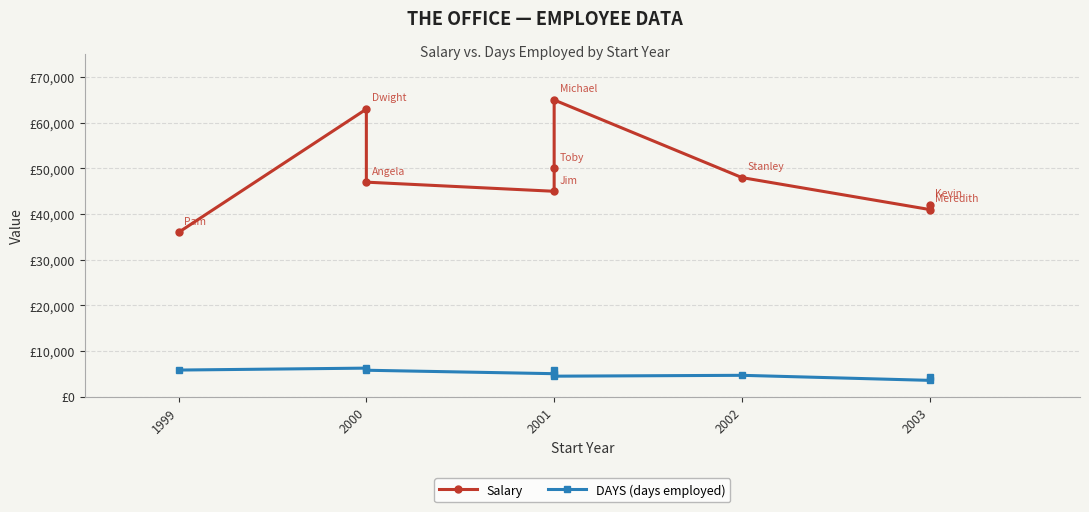

True or false: DAYS (days employed) and Salary intersect in this chart.

False